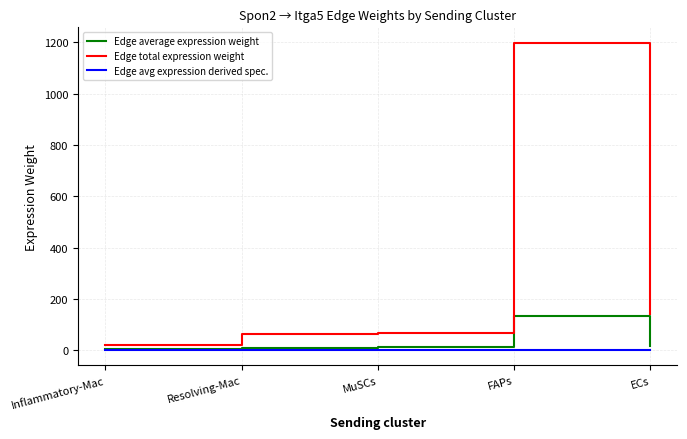

The Edge total expression weight series shows 64.1 at Resolving-Mac. True or false?

True